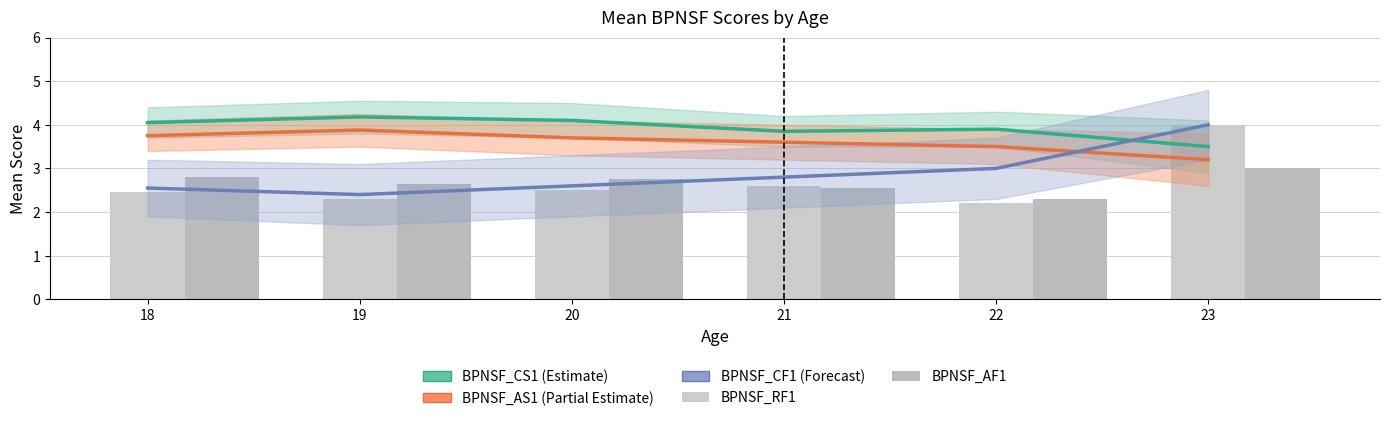

Which category has the lowest value across all series?

22